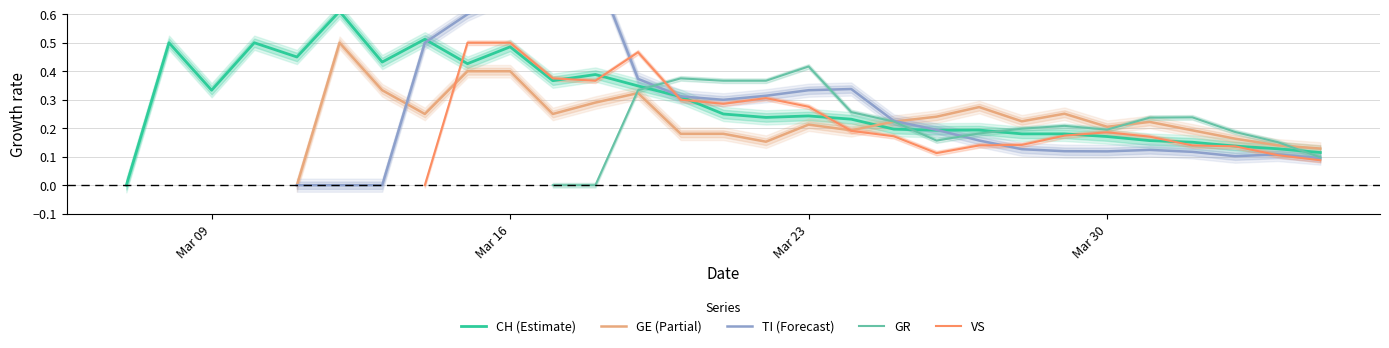

After their last crossing, which series has the higher values: VS or GR?

GR